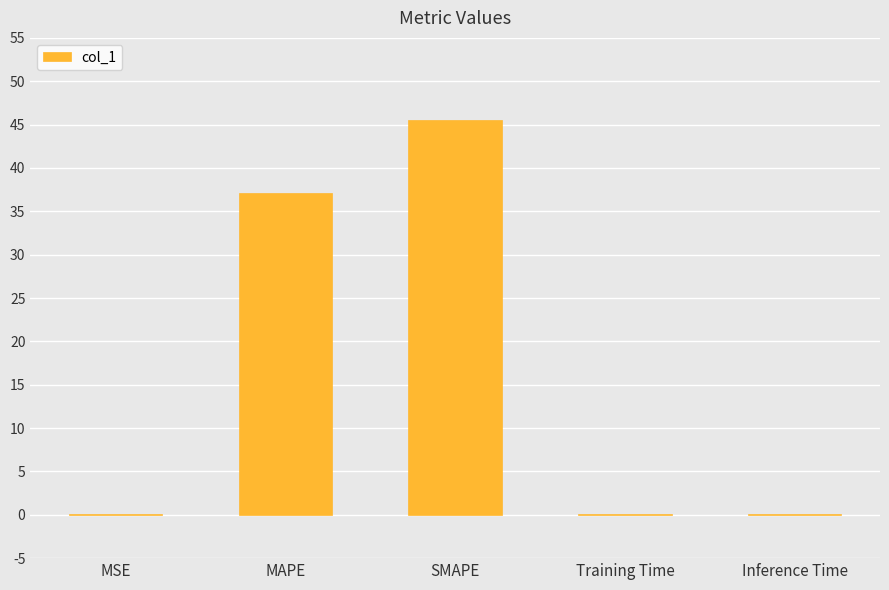

What is the change in value from MAPE to SMAPE?

+8.5